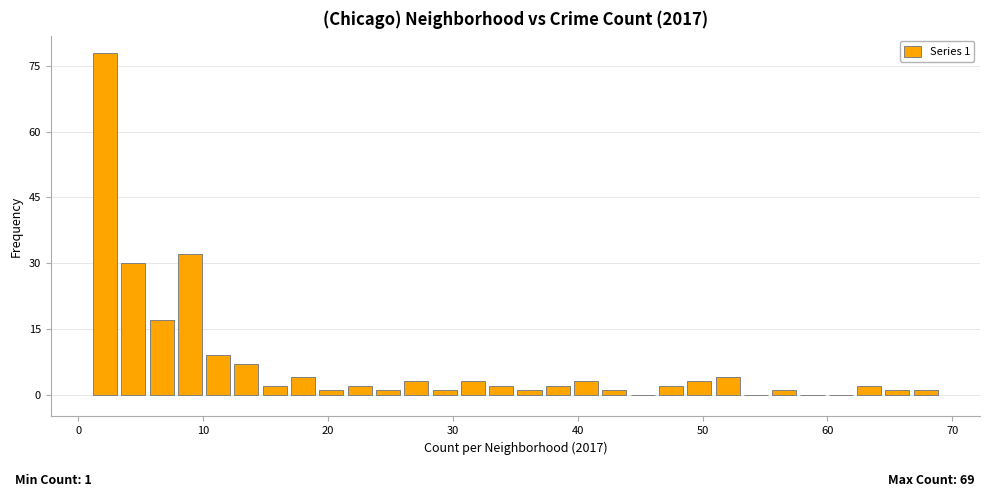

Read against the x-axis, roughly where is the centre of the tallest bar?

2